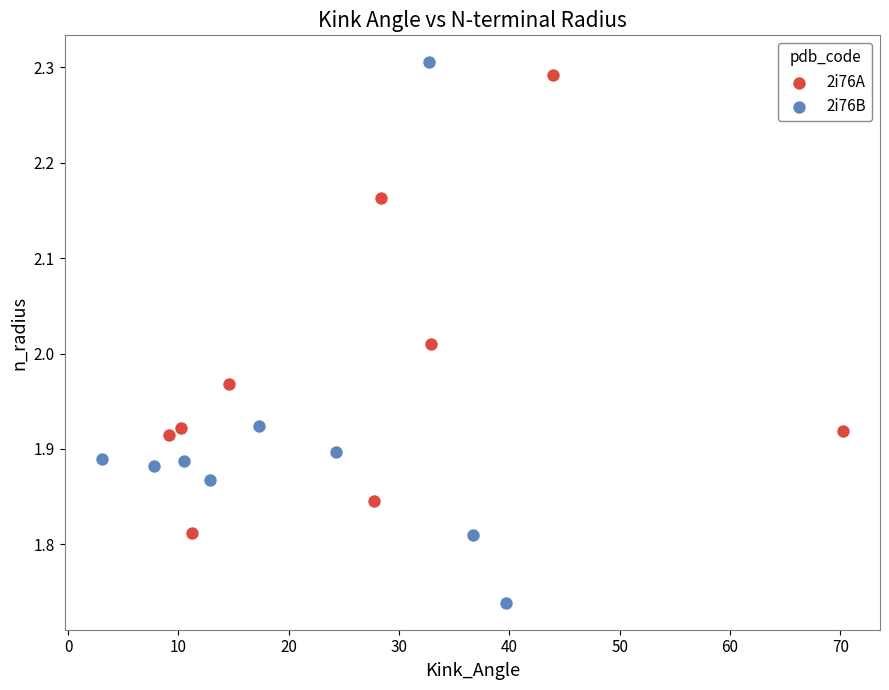

Which series has the widest spread of Y values?

2i76B